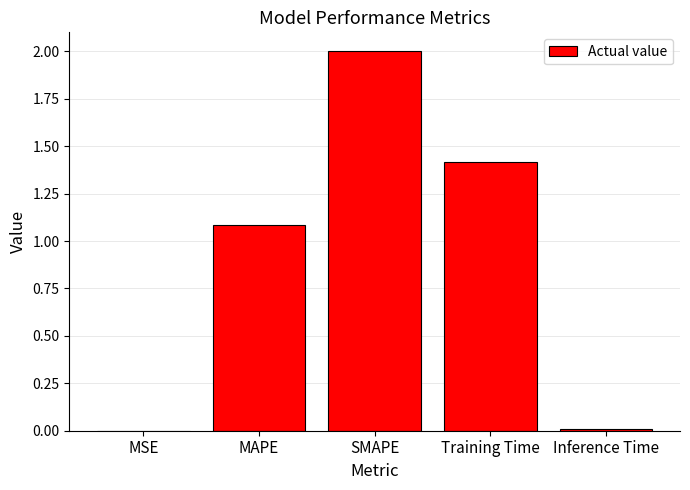

The value at Training Time is 1.4. True or false?

True